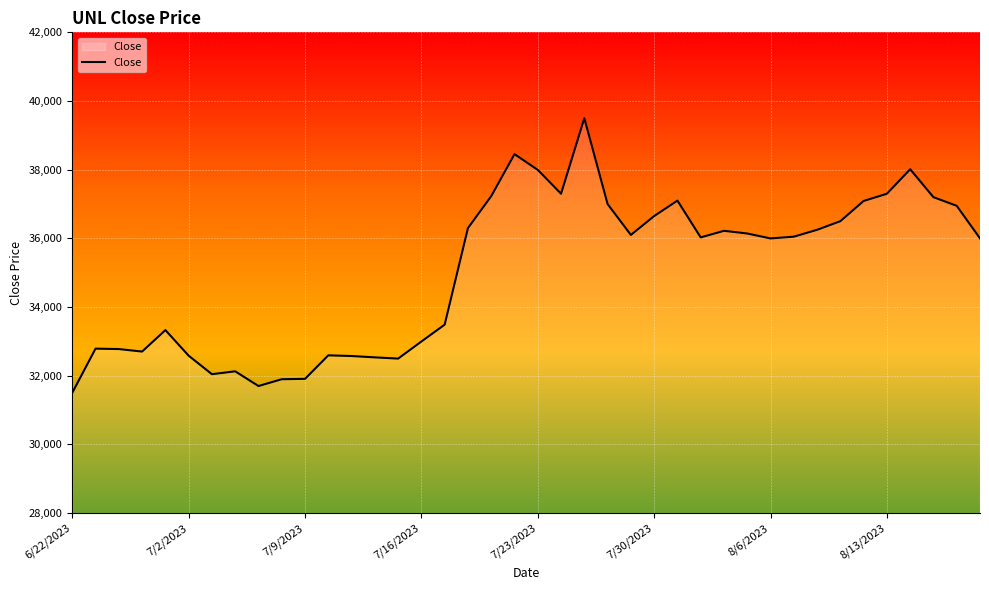

What is the greatest value displayed?

39500.0